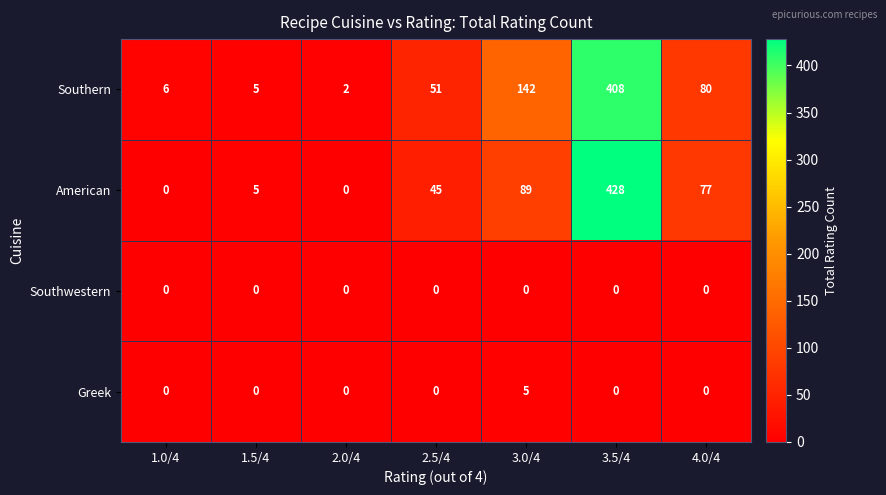

What is the highest value of the Greek series?

5